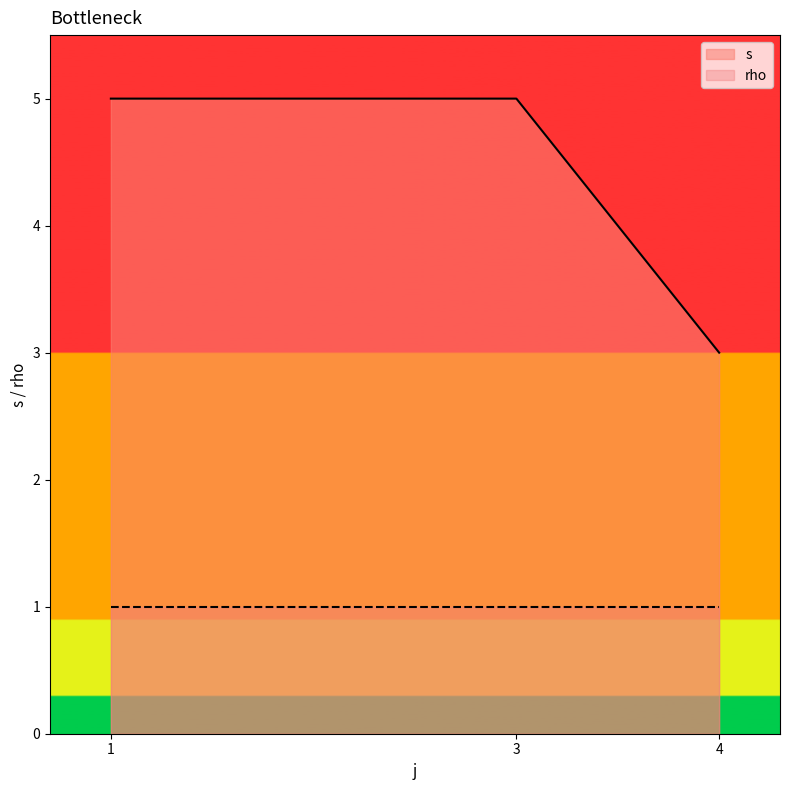

How many lines are shown in the chart?

2